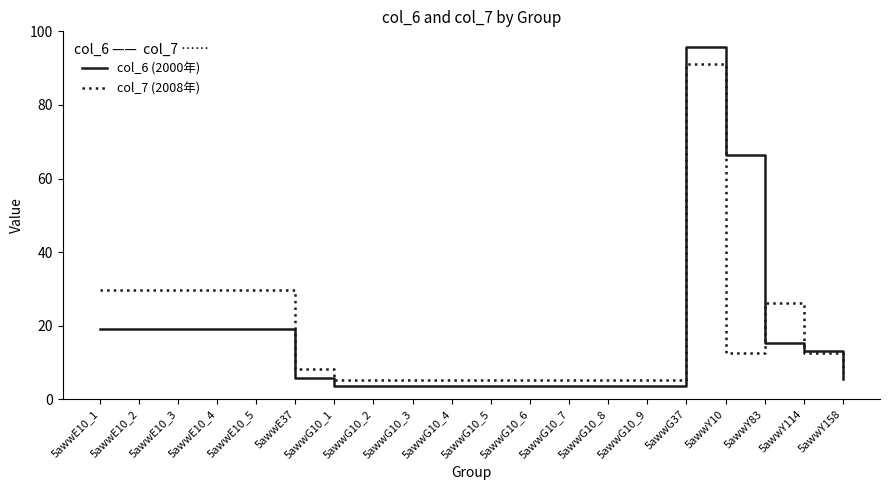

What is the total value across all series at 5awwE10_1?

49.0